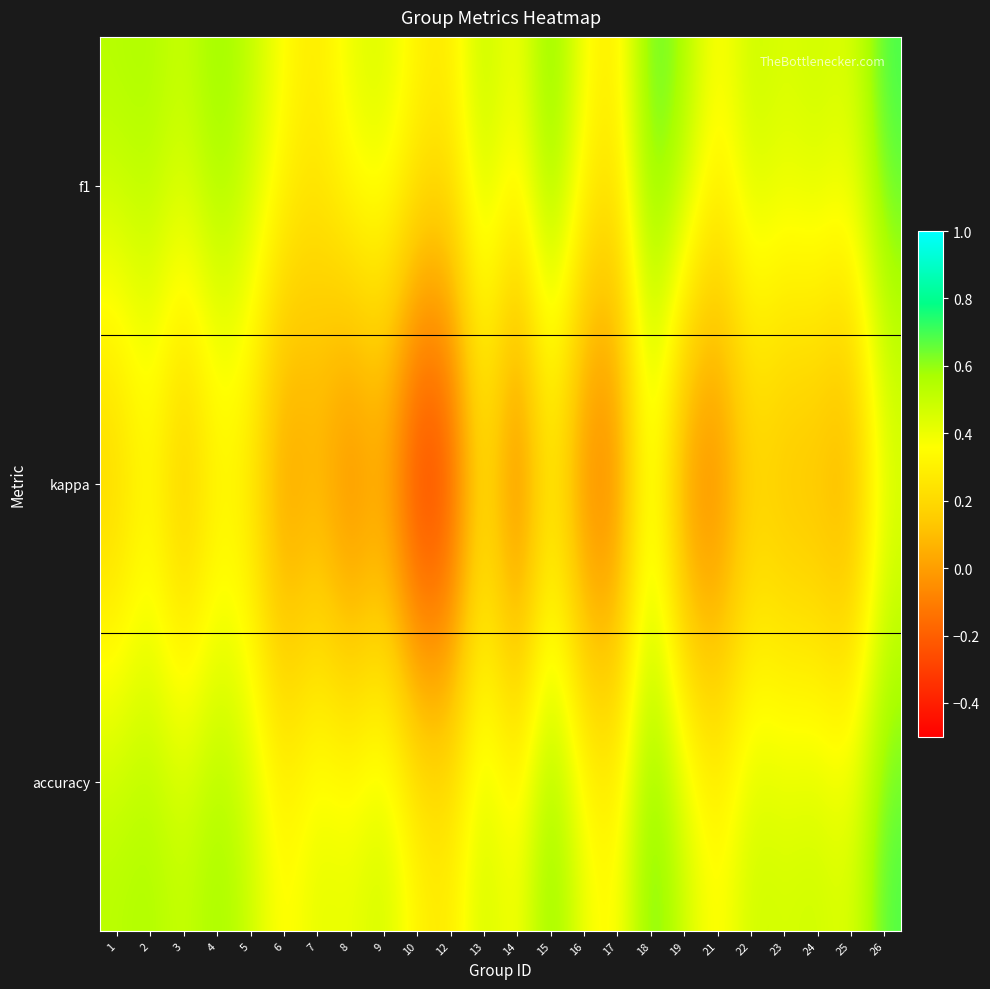

Reading left to right, extract all data points from this chart.

f1: 1=0.6	2=0.6	3=0.5	4=0.6	5=0.5	6=0.4	7=0.3	8=0.4	9=0.5	10=0.3	12=0.3	13=0.5	14=0.4	15=0.7	16=0.4	17=0.3	18=0.7	19=0.6	21=0.3	22=0.5	23=0.5	24=0.5	25=0.4	26=0.7
kappa: 1=0.1	2=0.3	3=0.0	4=0.2	5=0.2	6=-0.1	7=0.0	8=-0.2	9=-0.1	10=-0.5	12=-0.4	13=0.2	14=-0.3	15=0.2	16=-0.2	17=-0.2	18=0.4	19=-0.2	21=-0.2	22=0.1	23=0.0	24=-0.0	25=-0.1	26=0.3
accuracy: 1=0.5	2=0.6	3=0.5	4=0.6	5=0.5	6=0.3	7=0.4	8=0.4	9=0.5	10=0.3	12=0.3	13=0.5	14=0.4	15=0.7	16=0.4	17=0.3	18=0.7	19=0.5	21=0.3	22=0.5	23=0.5	24=0.5	25=0.4	26=0.7